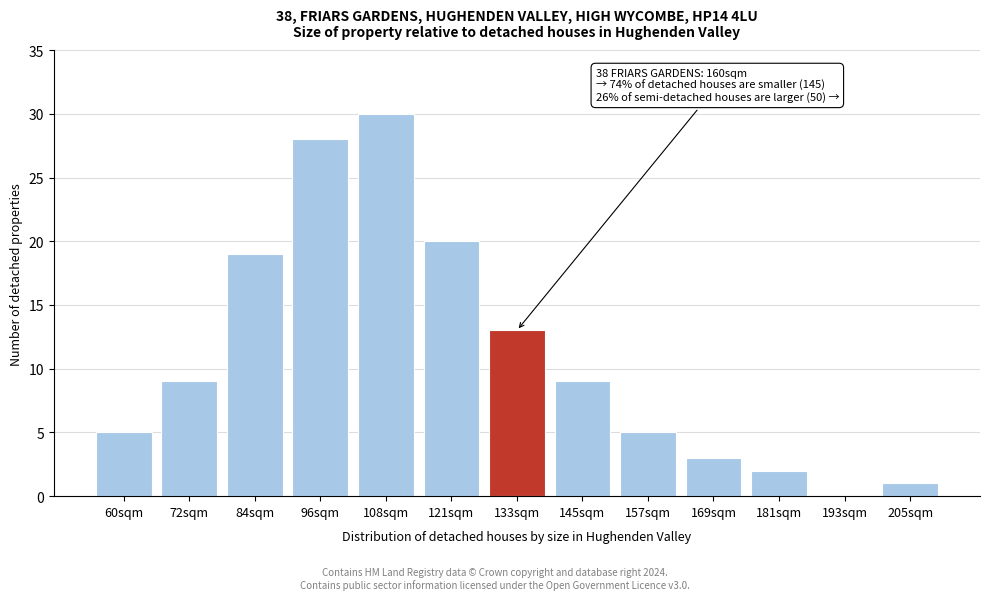

Reading left to right, transcribe all the data shown in this chart.

60sqm=5	72sqm=9	84sqm=19	96sqm=28	108sqm=30	121sqm=20	133sqm=13	145sqm=9	157sqm=5	169sqm=3	181sqm=2	193sqm=0	205sqm=1